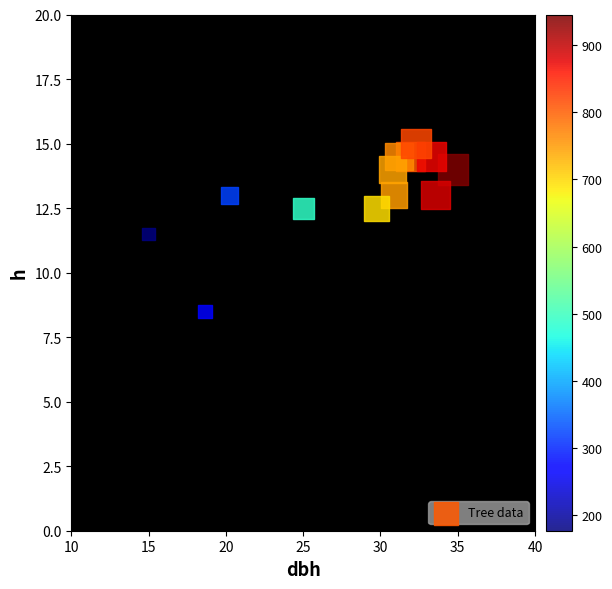

What Y value in the scatter plot is closest to 11?

11.5